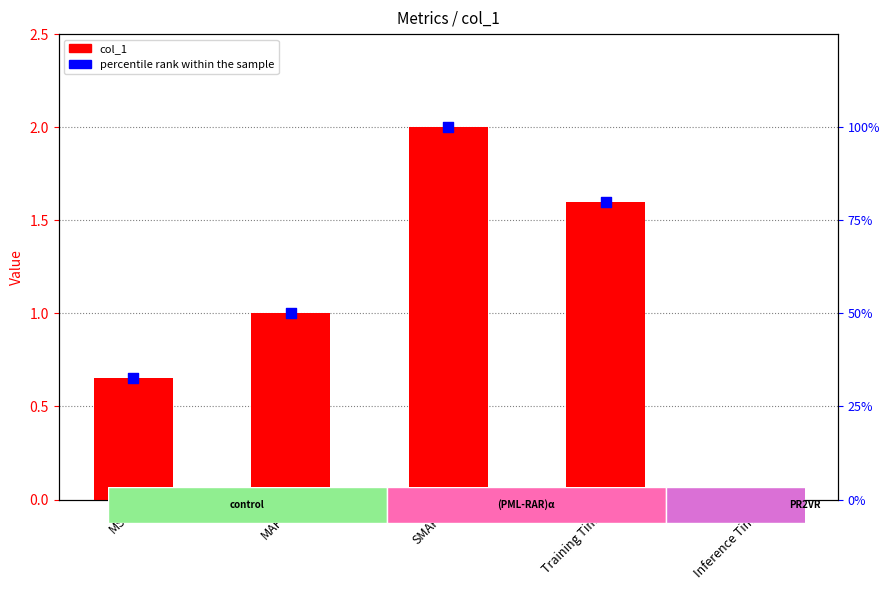

Which series reaches the minimum Y coordinate?

col_1